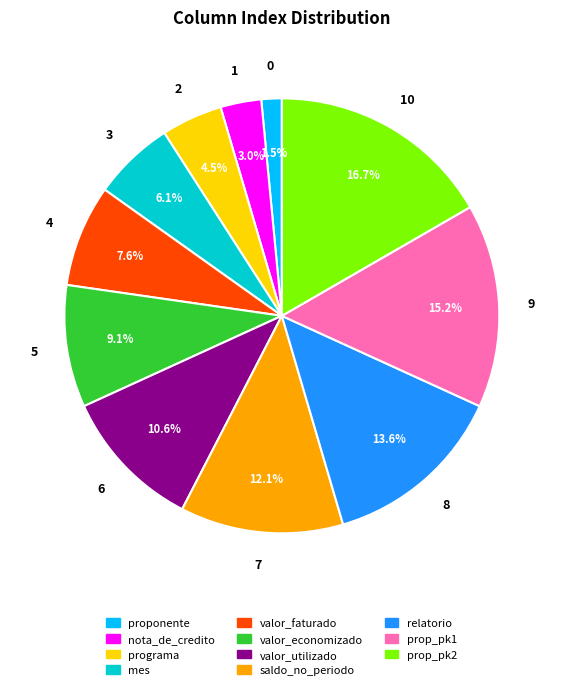

To the nearest percent, what is the average slice percentage?

9%